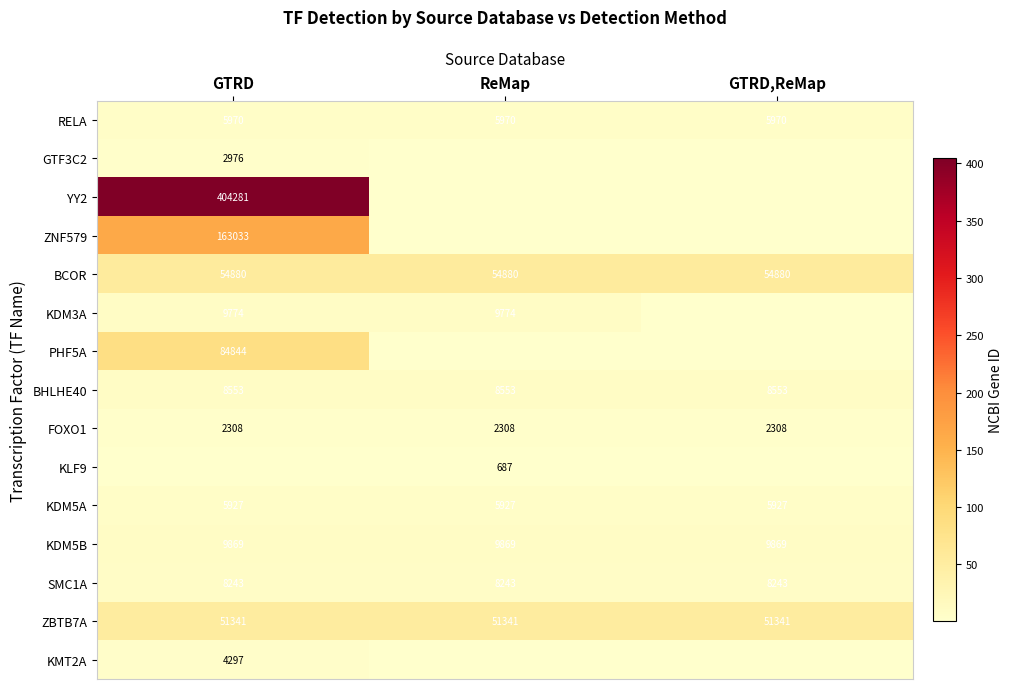

What is the approximate value of ZBTB7A at ReMap?

51341.0